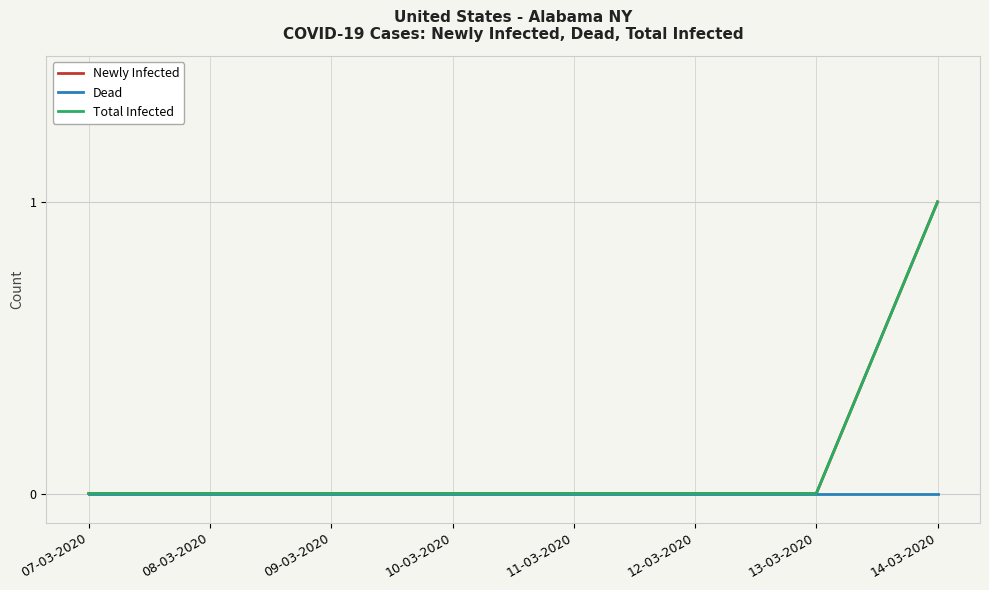

Does the chart display data point markers on the line(s)?

No